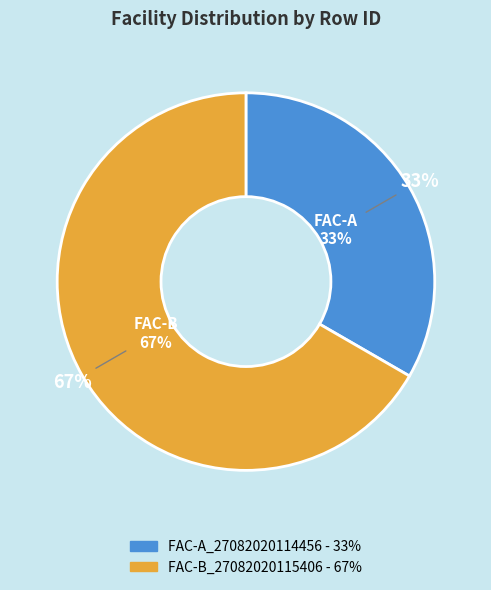

What is the majority slice?

FAC-B_27082020115406